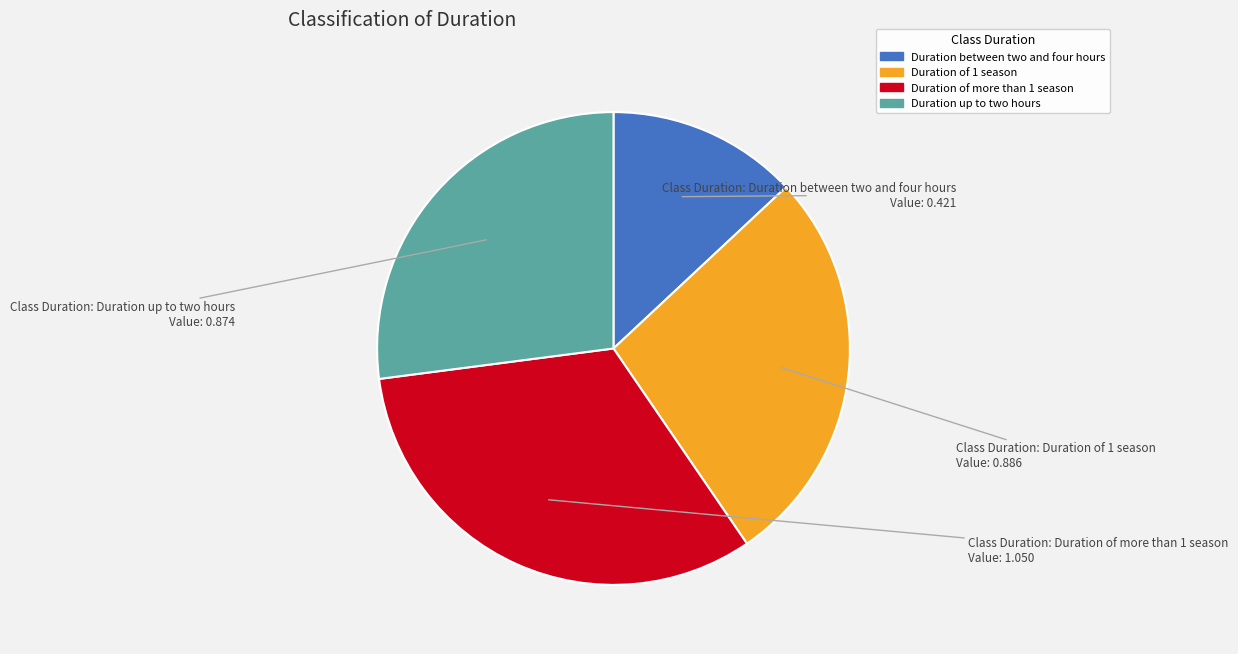

Is there a majority slice in this chart?

No